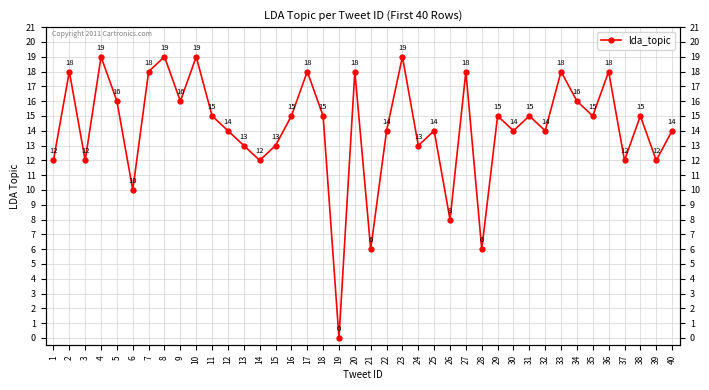

Rank the categories by value from highest to lowest.

4, 8, 10, 23, 2, 7, 17, 20, 27, 33, 36, 5, 9, 34, 11, 16, 18, 29, 31, 35, 38, 12, 22, 25, 30, 32, 40, 13, 15, 24, 1, 3, 14, 37, 39, 6, 26, 21, 28, 19